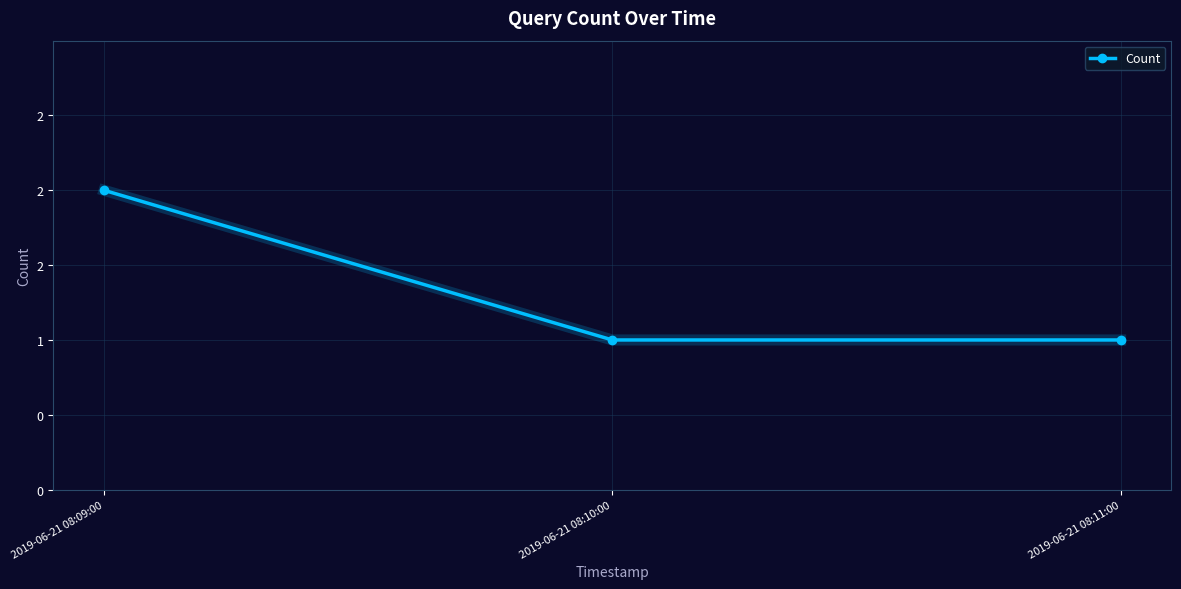

Is this an area chart (filled region under the line)?

No